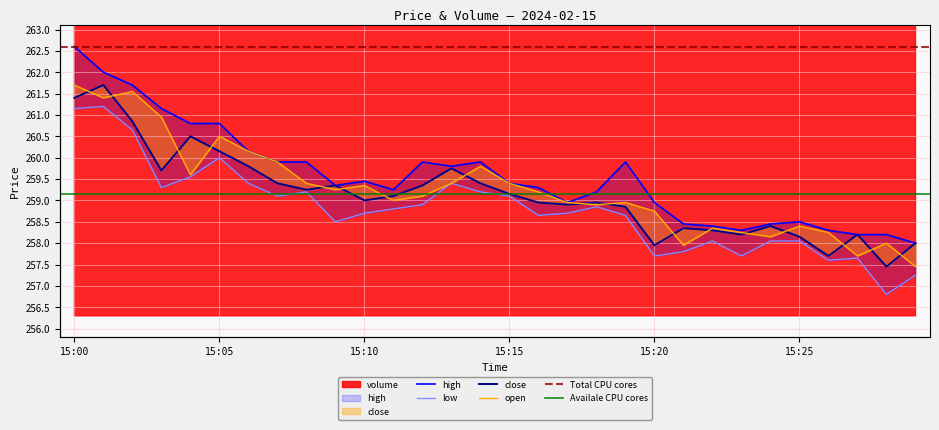

True or false: high and open intersect in this chart.

False